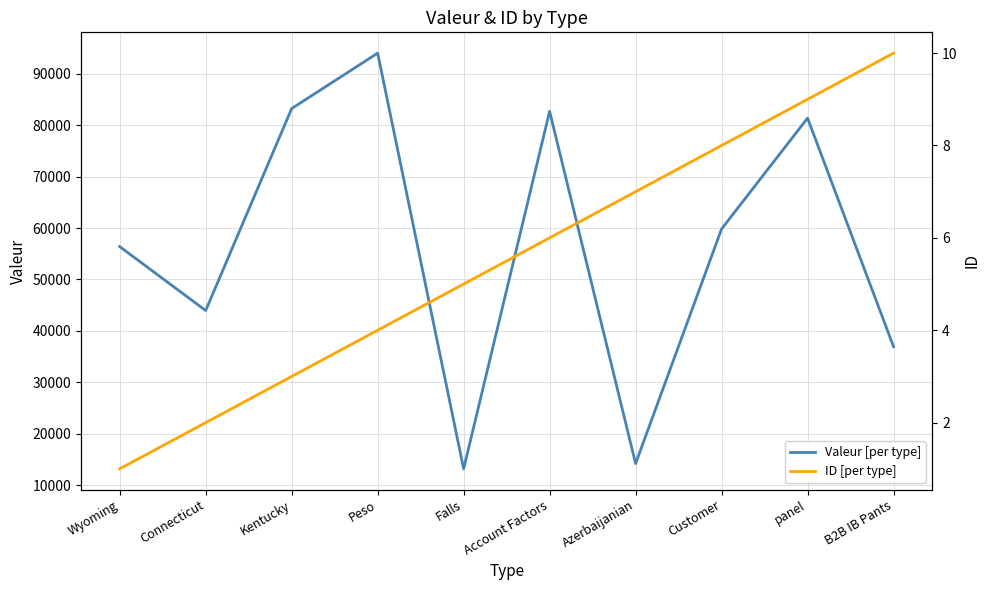

What is the difference between the ID [per type] values at Account Factors and panel?

3